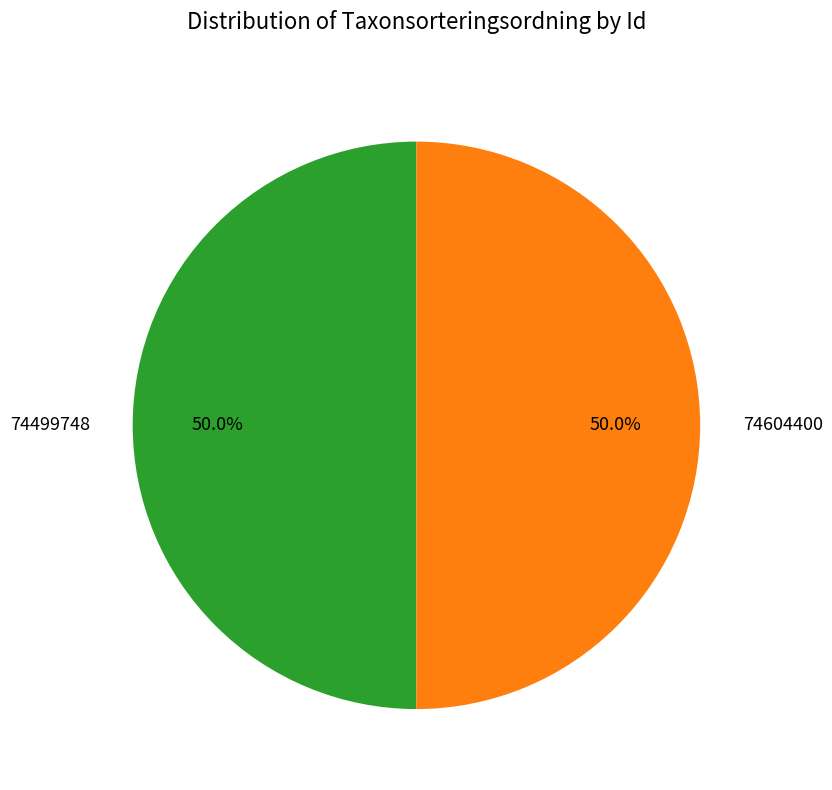

Count the number of slices in the pie.

2